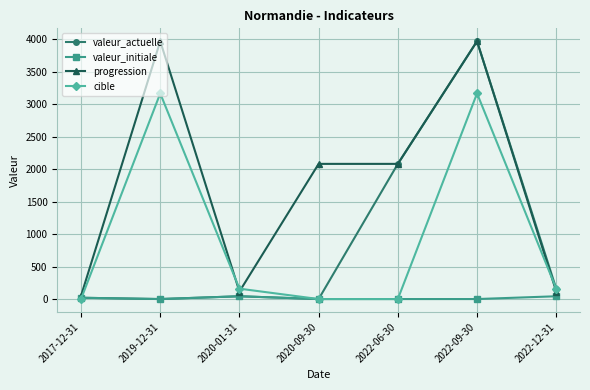

What is the total value across all series at 2022-09-30?

11115